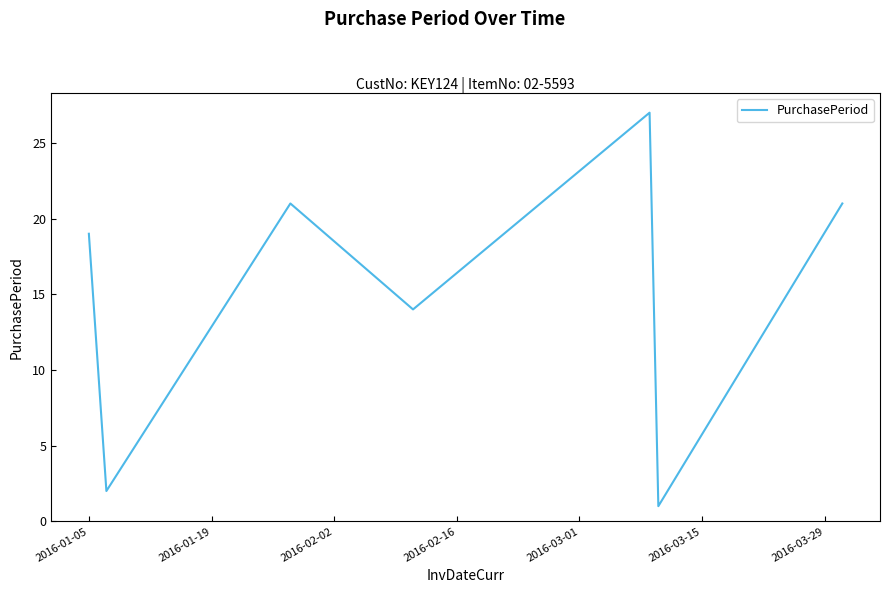

Reading left to right, what are all the values shown in this chart?

19	2	21	14	27	1	21